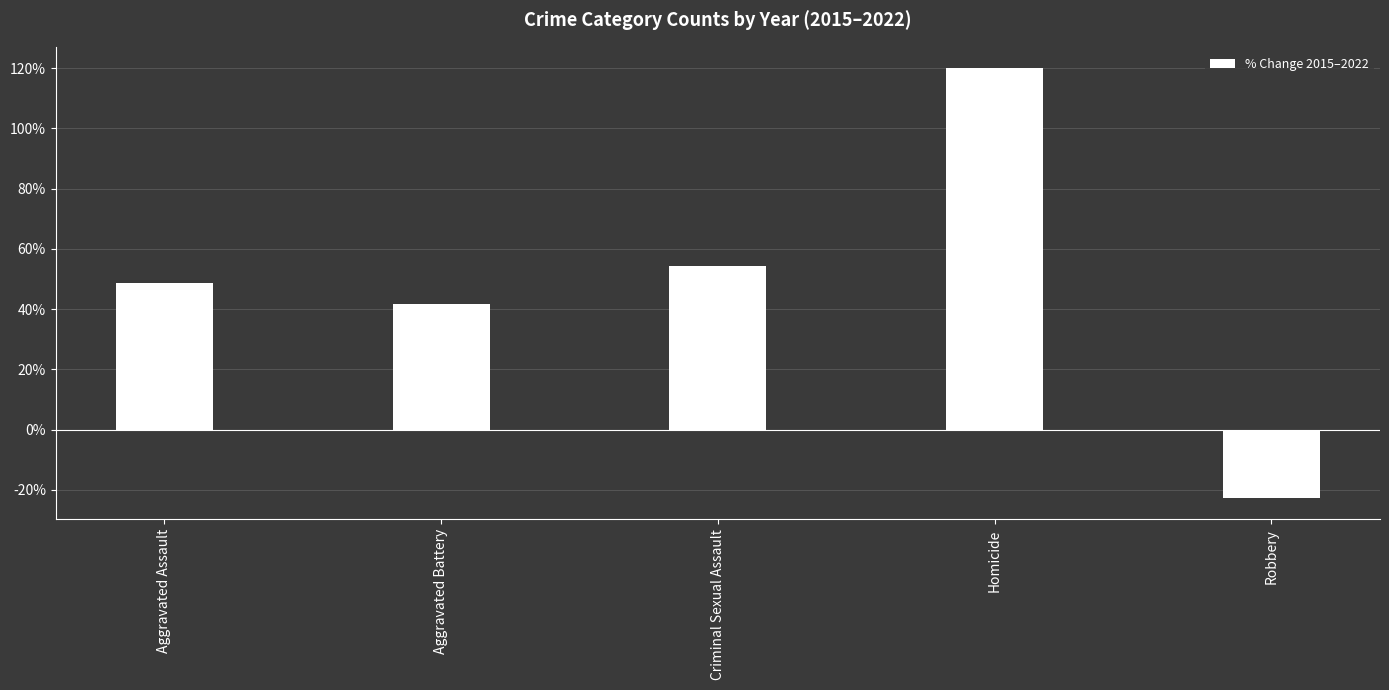

What is the sum of all values?

241.8